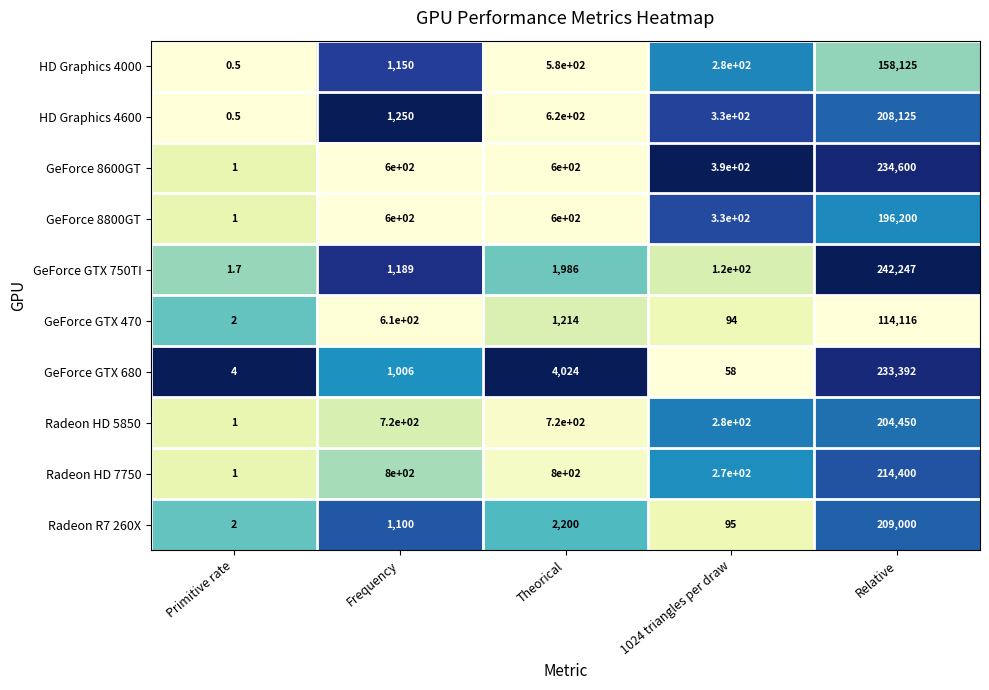

Rank the series by their maximum value, from lowest to highest.

GeForce GTX 470, HD Graphics 4000, GeForce 8800GT, Radeon HD 5850, HD Graphics 4600, Radeon R7 260X, Radeon HD 7750, GeForce GTX 680, GeForce 8600GT, GeForce GTX 750TI